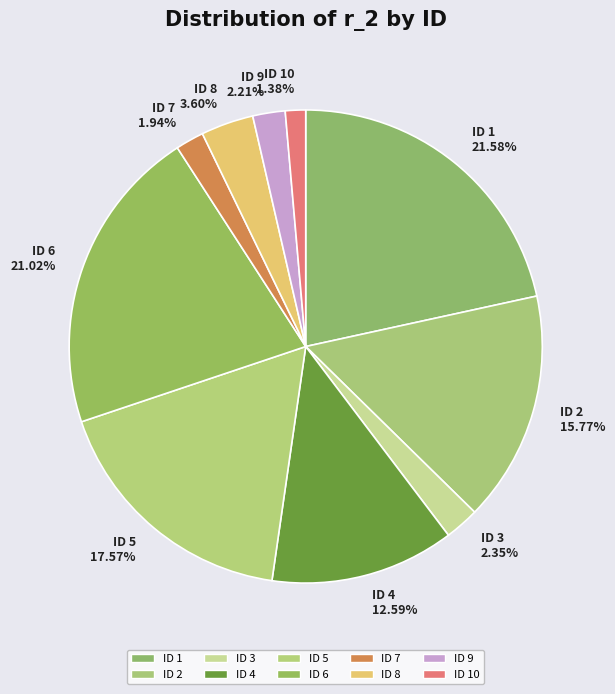

How many segments does this pie chart have?

10